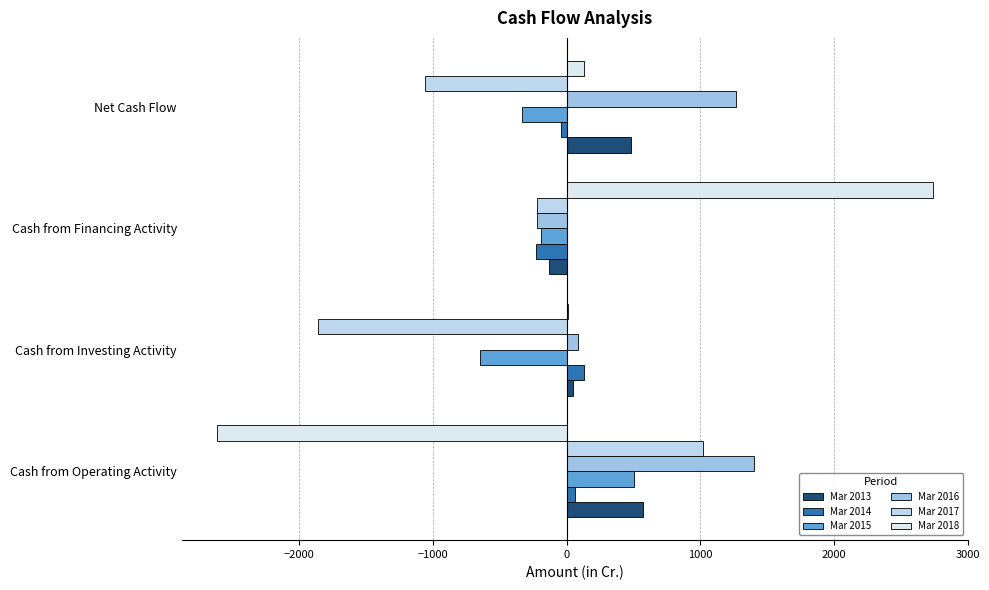

Count the number of data series in this chart.

6